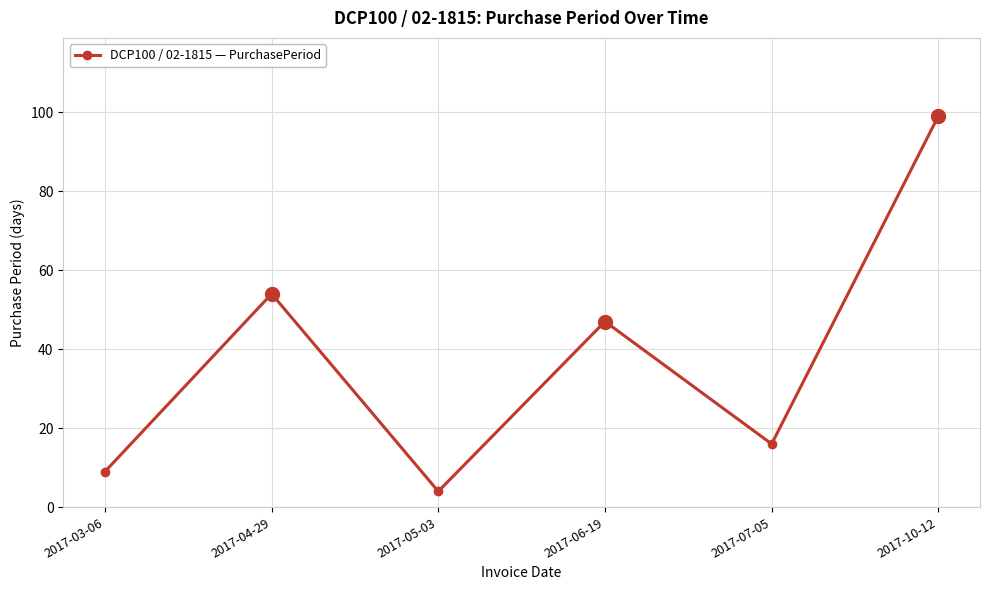

What is the difference between the second highest and second lowest values?

45